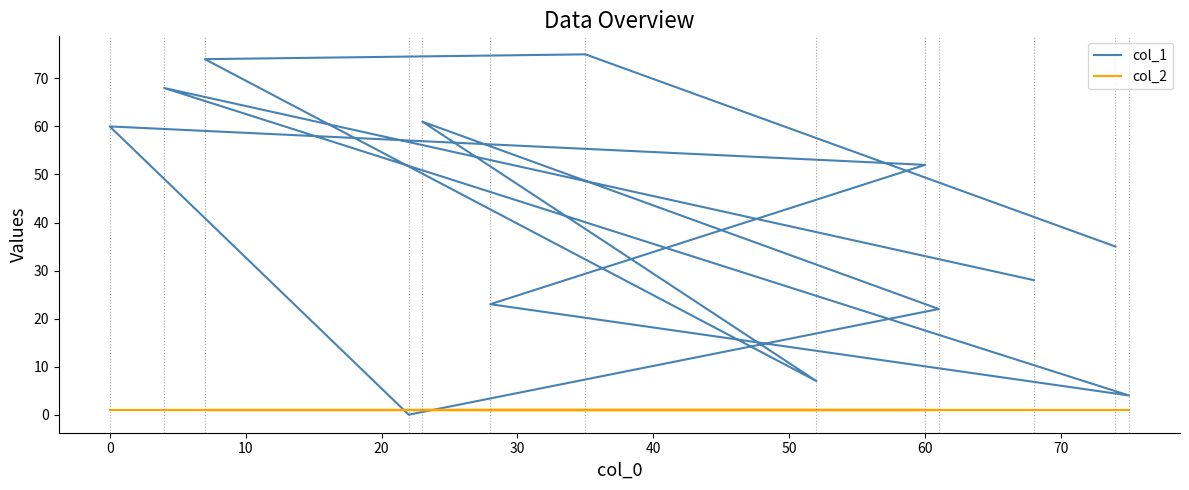

Does the chart display data point markers on the line(s)?

No